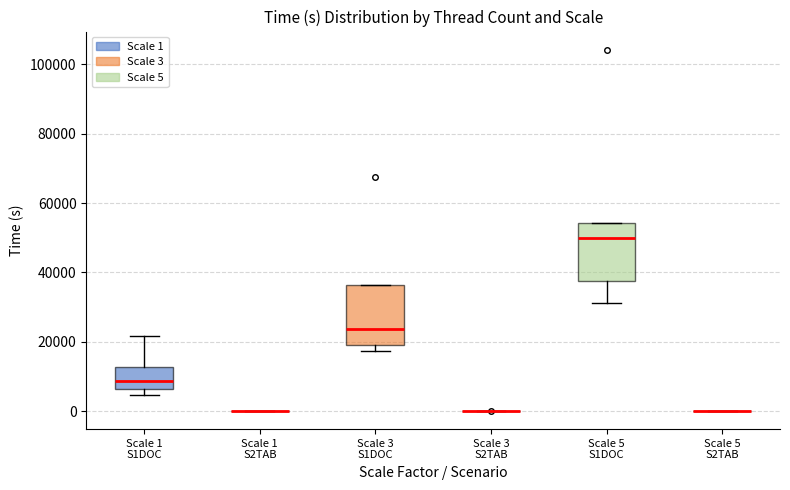

Reading left to right, read every box against the y-axis: the position of its median line, the range the box covers, and the ends of its whiskers. The values are not printed on the chart, so give them approximately, as read against the axis.

Scale 1 S1DOC: median 8000, box 6000 to 12000, whiskers 4000 to 22000
Scale 1 S2TAB: box collapsed to a line at 0, whiskers 0 to 0
Scale 3 S1DOC: median 24000, box 20000 to 36000, whiskers 18000 to 36000
Scale 3 S2TAB: box collapsed to a line at 0, whiskers 0 to 0
Scale 5 S1DOC: median 50000, box 38000 to 54000, whiskers 32000 to 54000
Scale 5 S2TAB: box collapsed to a line at 0, whiskers 0 to 0